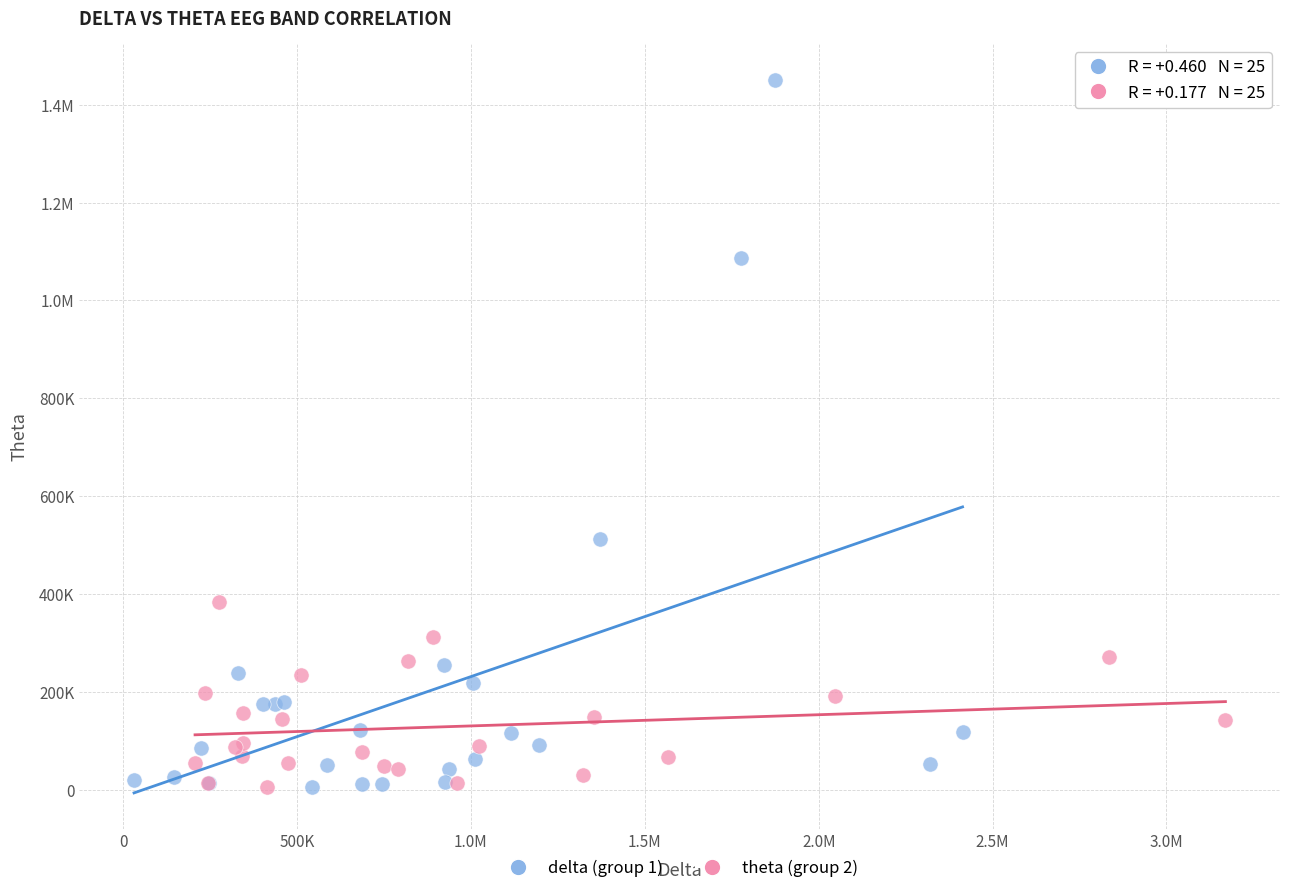

What are all the series names shown in the legend?

delta (group 1), theta (group 2)